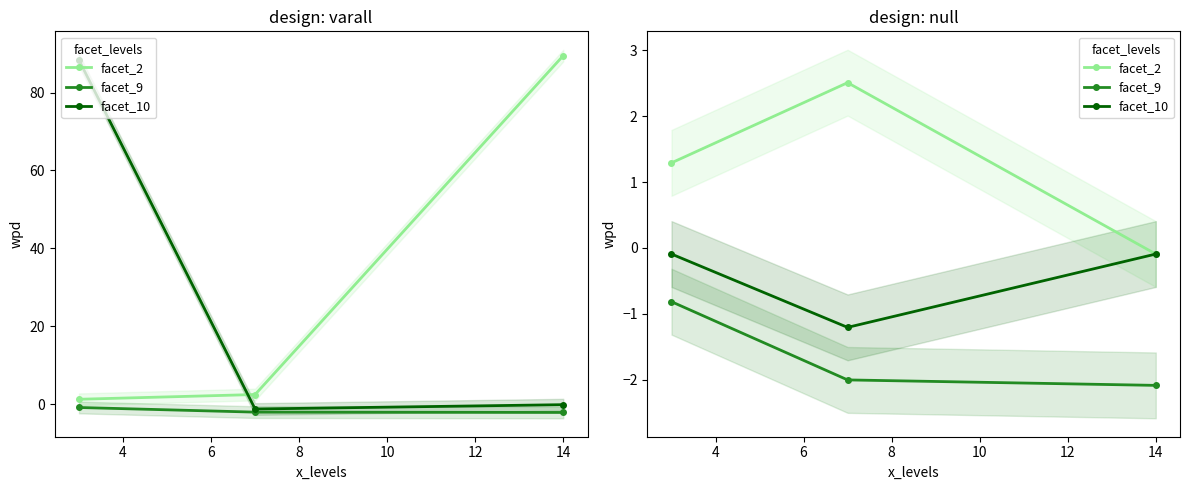

Does the chart display data point markers on the line(s)?

Yes